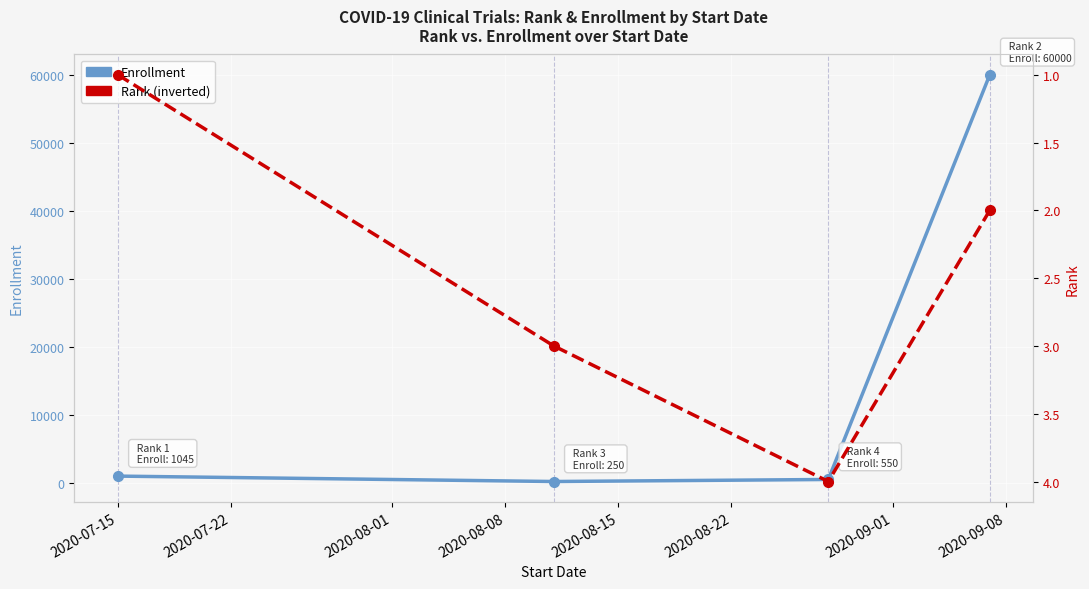

The value of Rank at 2020-08-01 is 7. True or false?

False